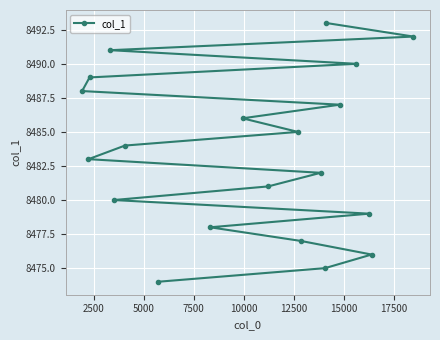

Count the number of data series in this chart.

1